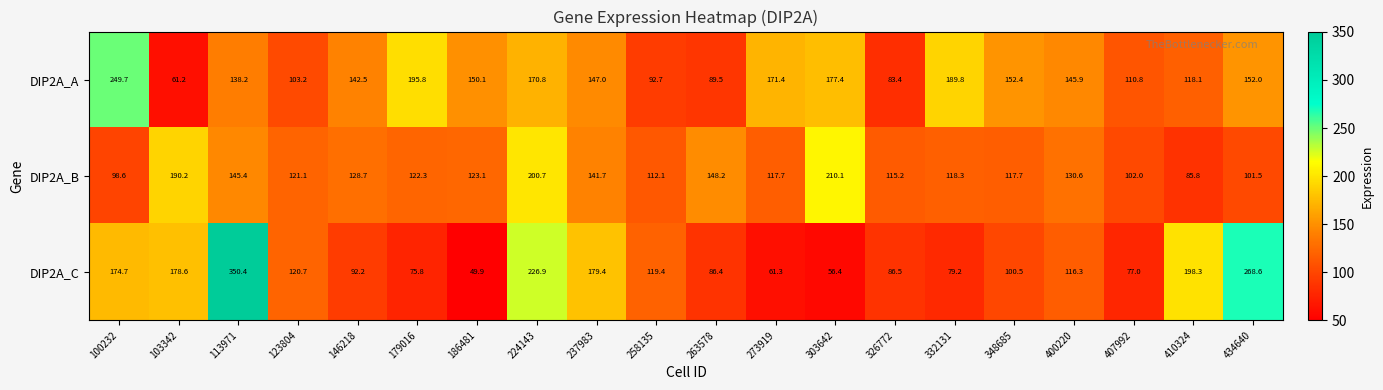

What is the average value of the DIP2A_A series?

142.1